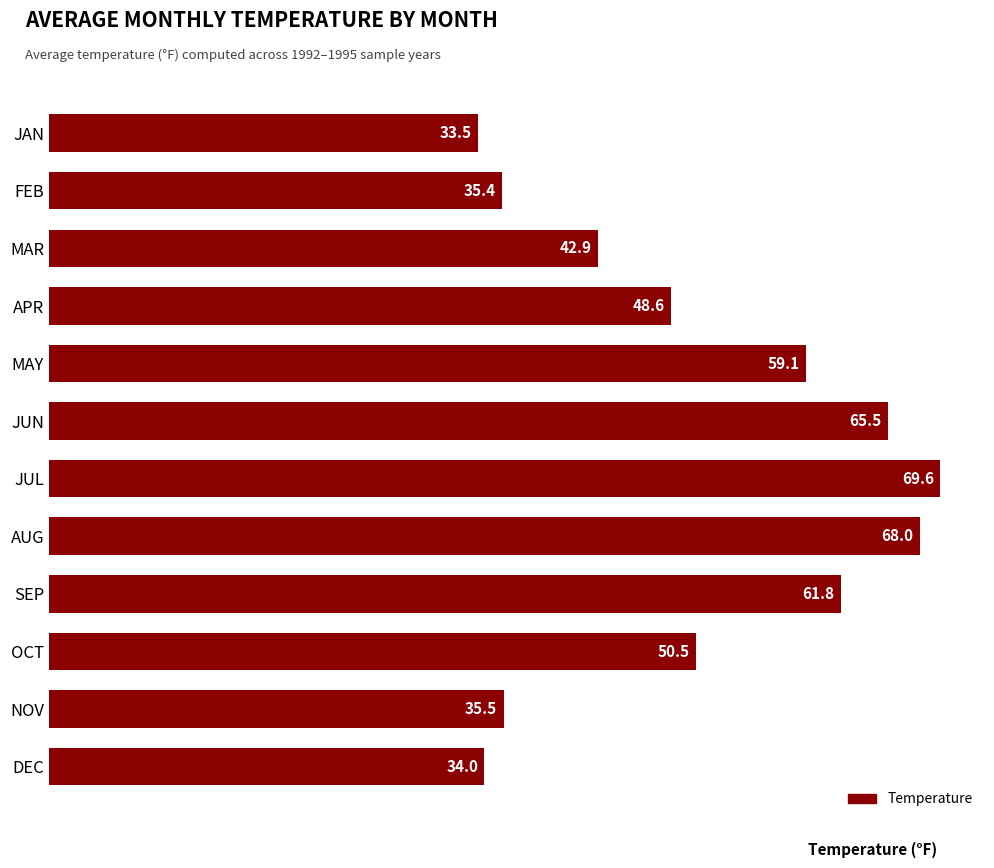

What is the maximum value shown in the chart?

69.6